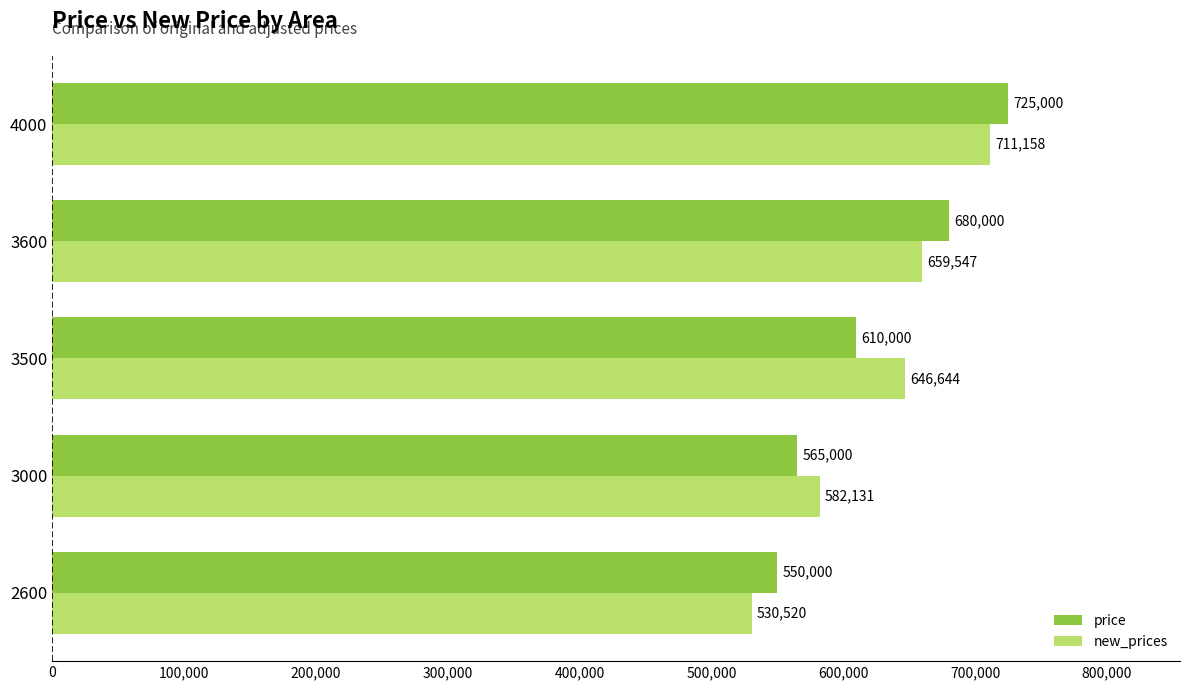

What is the smallest value displayed?

530520.1